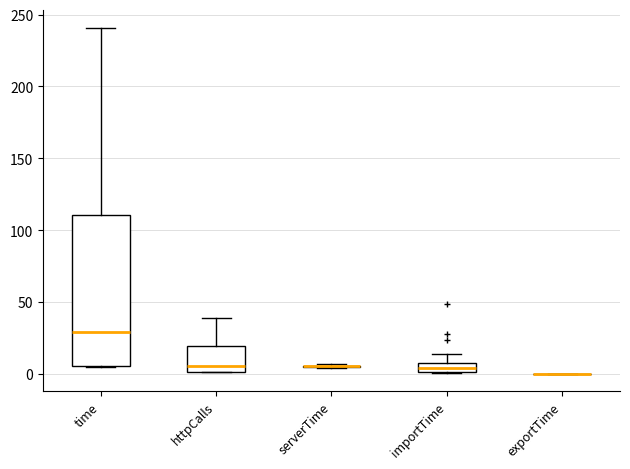

Which box is the tallest, from its lower edge to its upper edge?

time